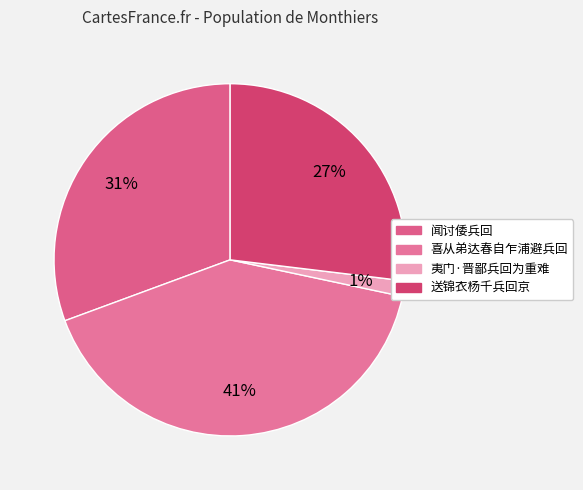

Rank the categories by value from lowest to highest.

夷门·晋鄙兵回为重难, 送锦衣杨千兵回京, 闻讨倭兵回, 喜从弟达春自乍浦避兵回